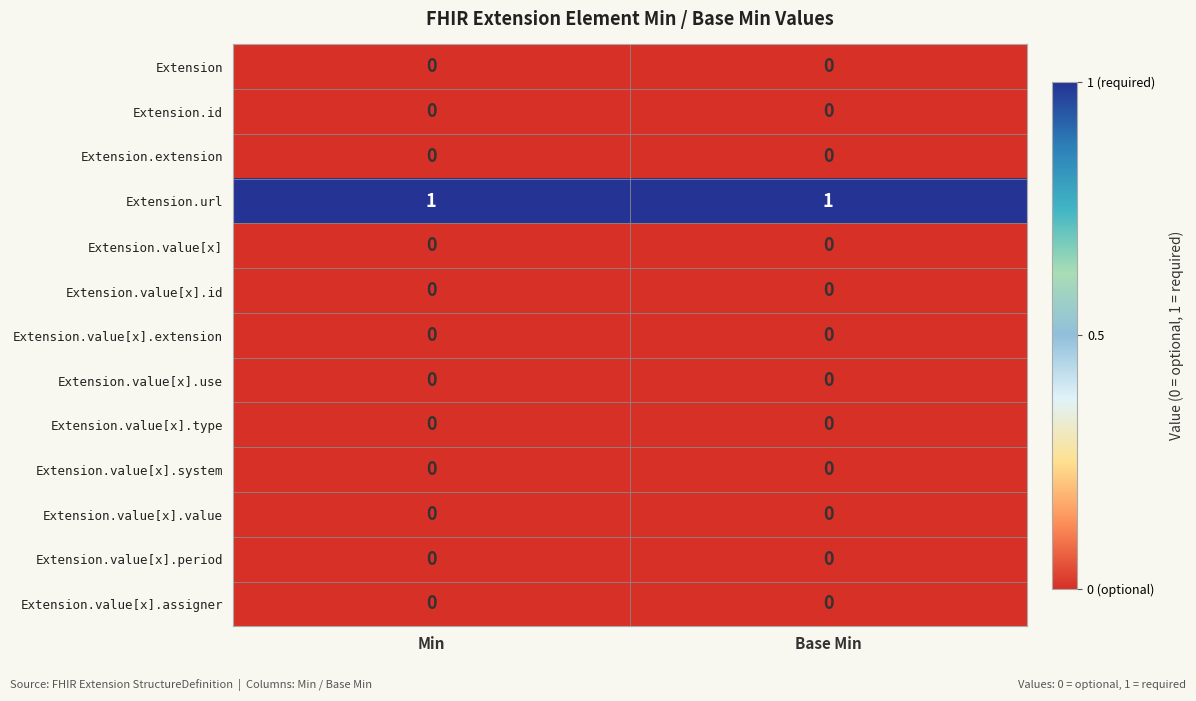

Which series has the largest total across all categories?

Extension.url